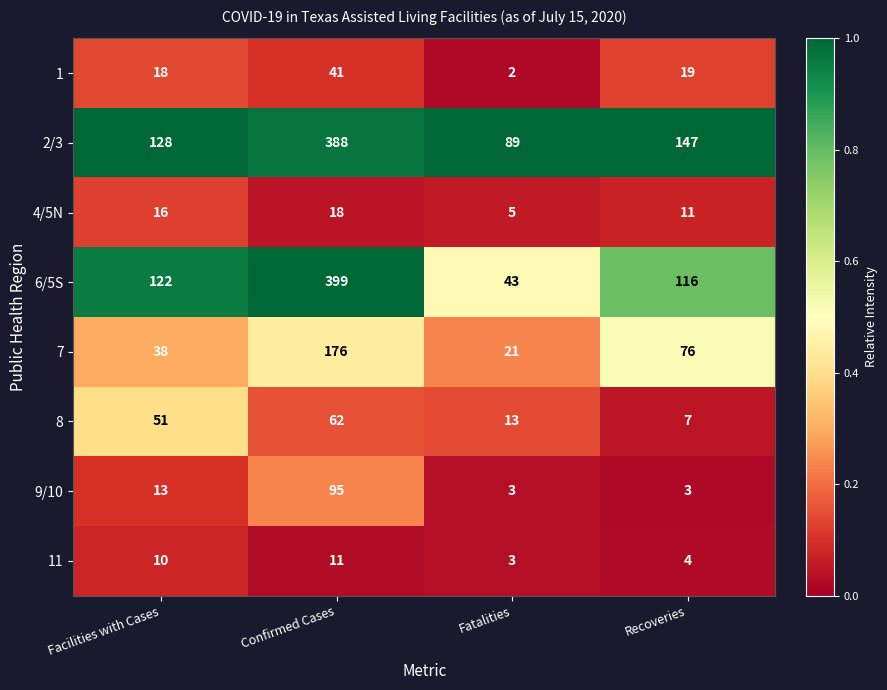

Which series has the largest total across all categories?

2/3